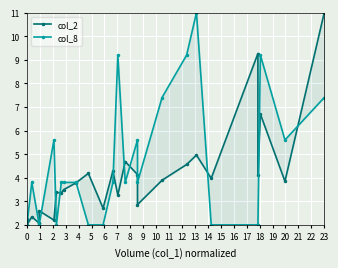

Is this an area chart (filled region under the line)?

No